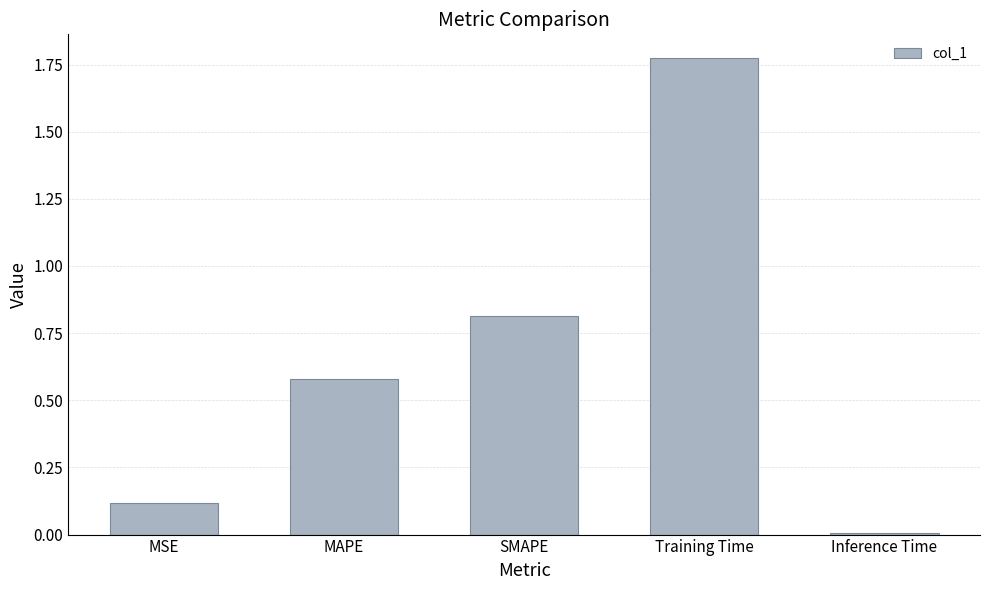

List the labels in order of value, largest first.

Training Time, SMAPE, MAPE, MSE, Inference Time